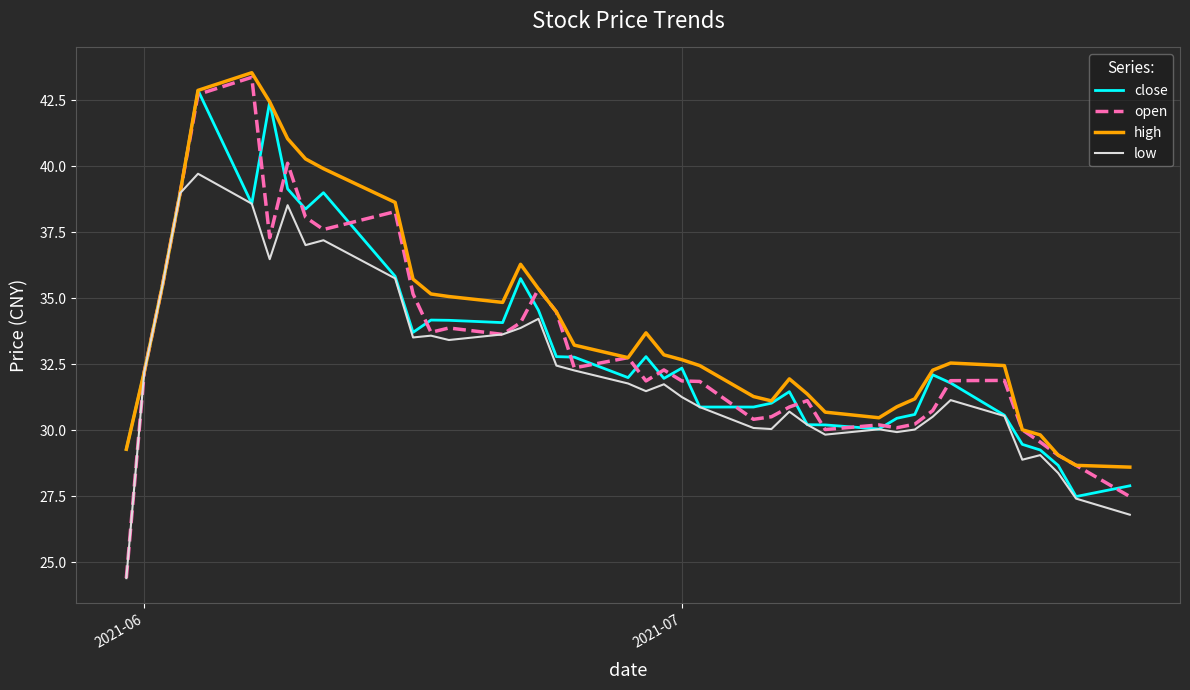

Which series has the largest range (max minus min)?

open